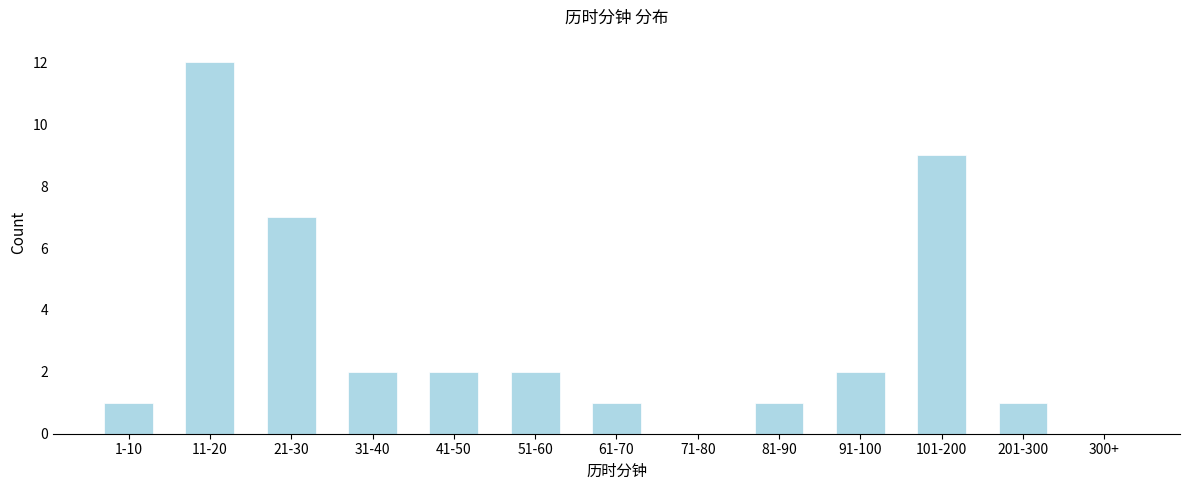

Reading left to right, extract all data points from this chart.

1-10=1	11-20=12	21-30=7	31-40=2	41-50=2	51-60=2	61-70=1	71-80=0	81-90=1	91-100=2	101-200=9	201-300=1	300+=0